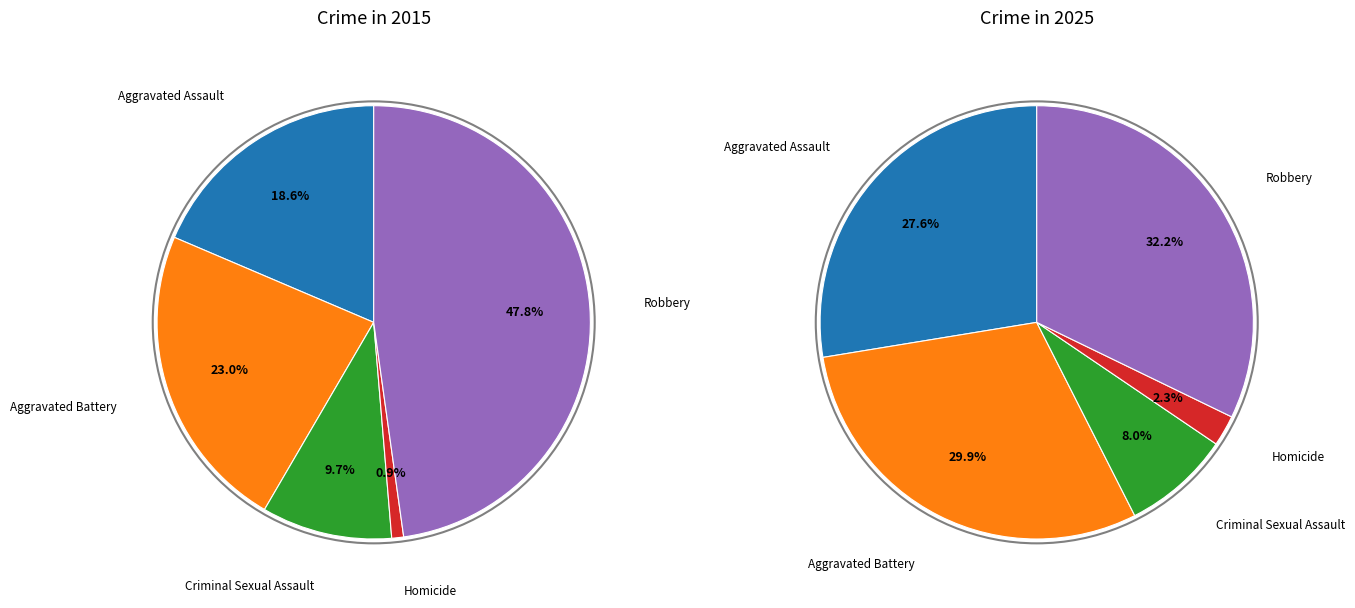

How much of the chart is everything except Robbery?

52.2%